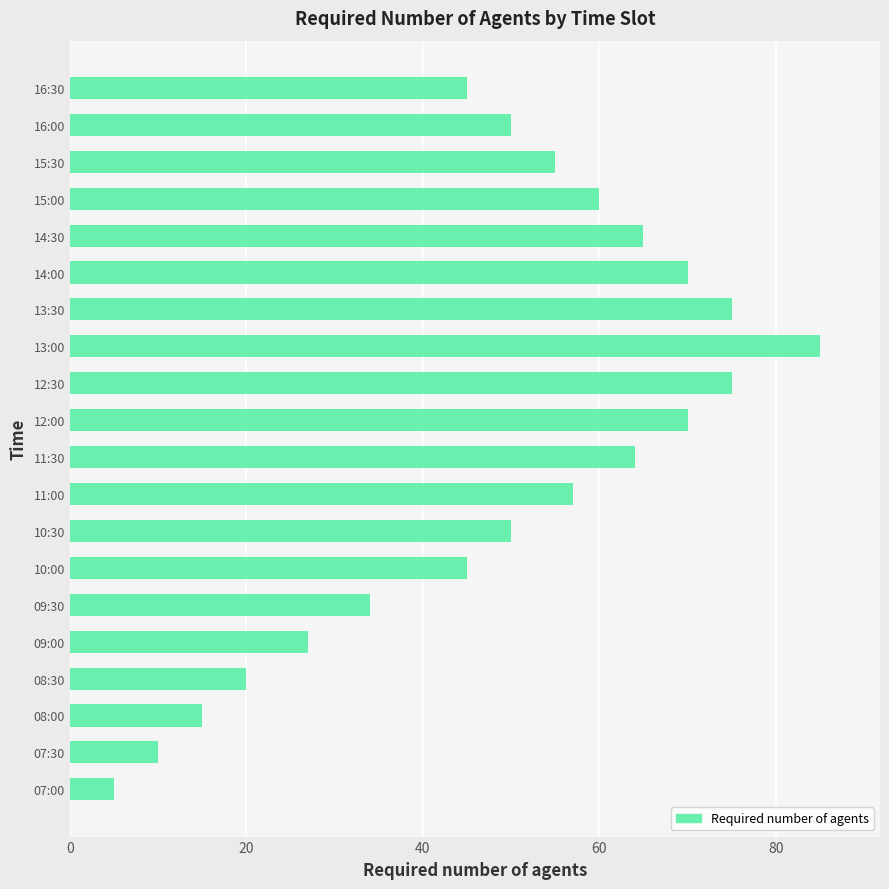

What value does the data have at 13:00?

85